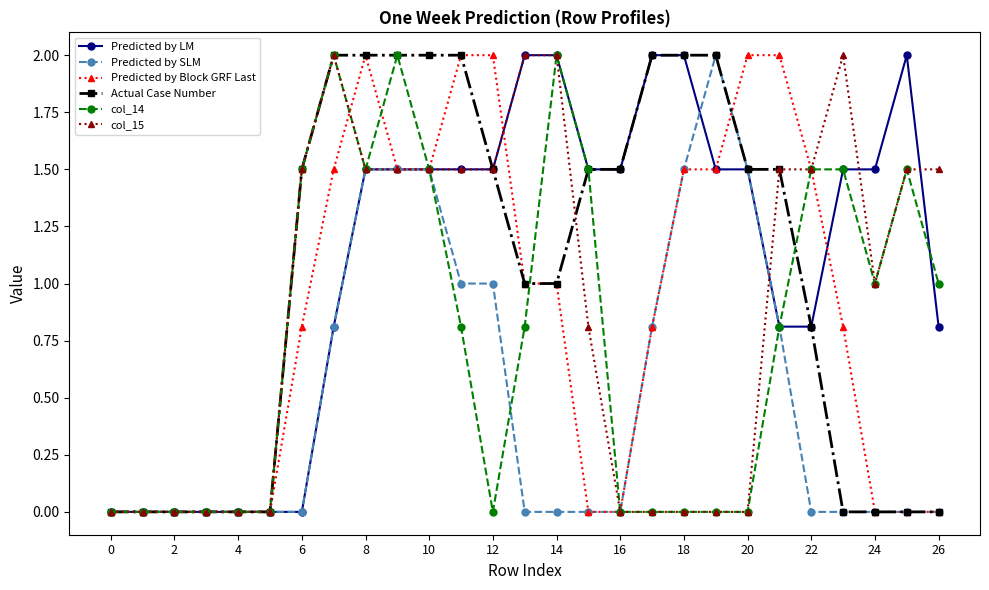

What is the difference between the maximum and minimum values in the Actual Case Number series?

2.0